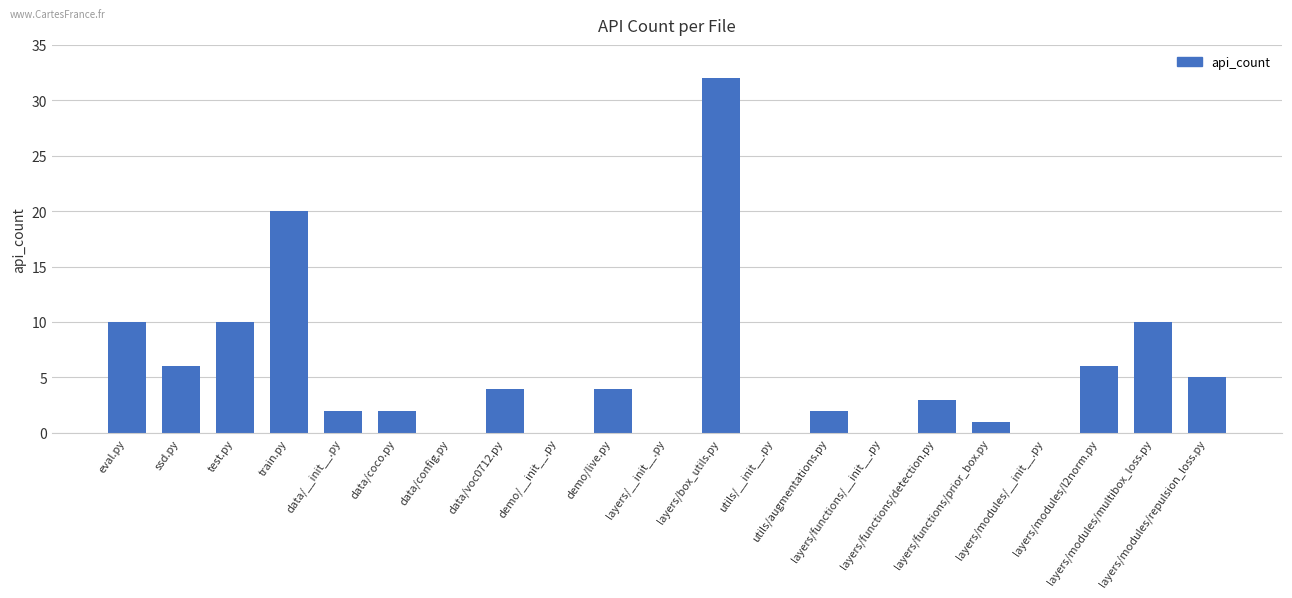

What is the greatest value displayed?

32